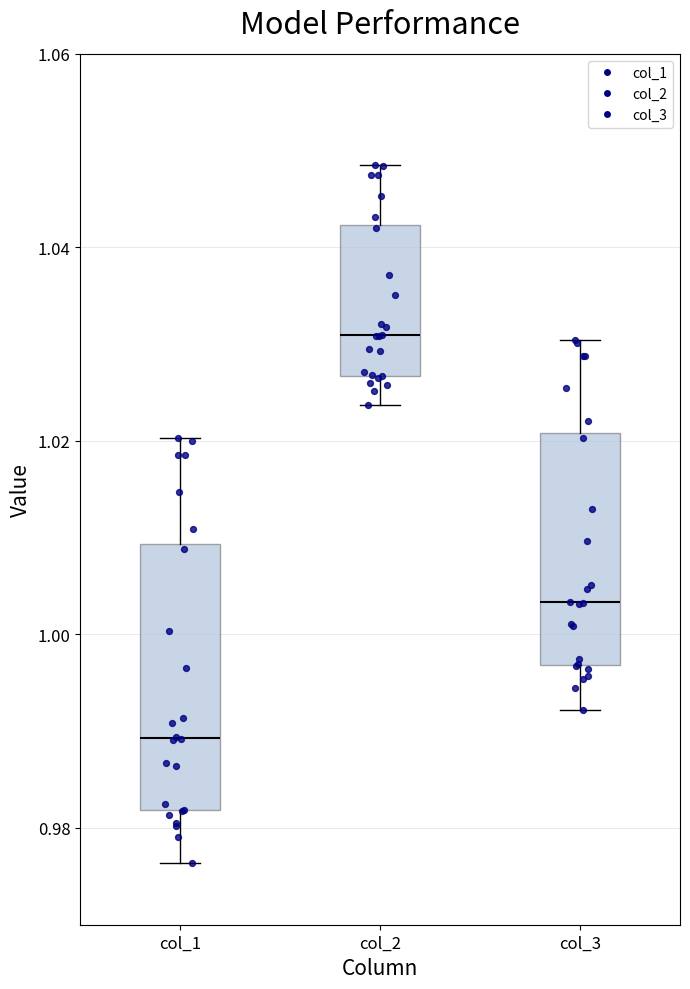

Where does the lower whisker of the box for col_2 end on the y-axis? The values are not printed on the chart, so give them approximately, as read against the axis.

1.024